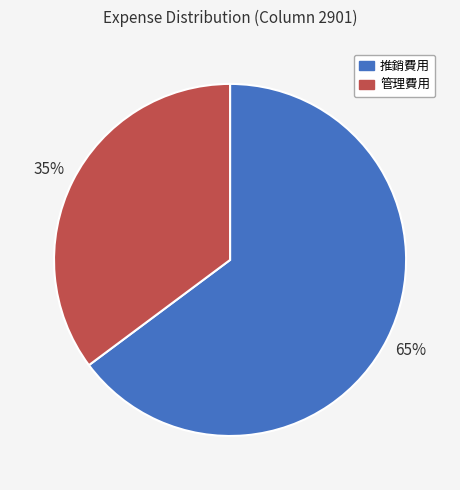

Between 推銷費用 and 管理費用, which is larger?

推銷費用